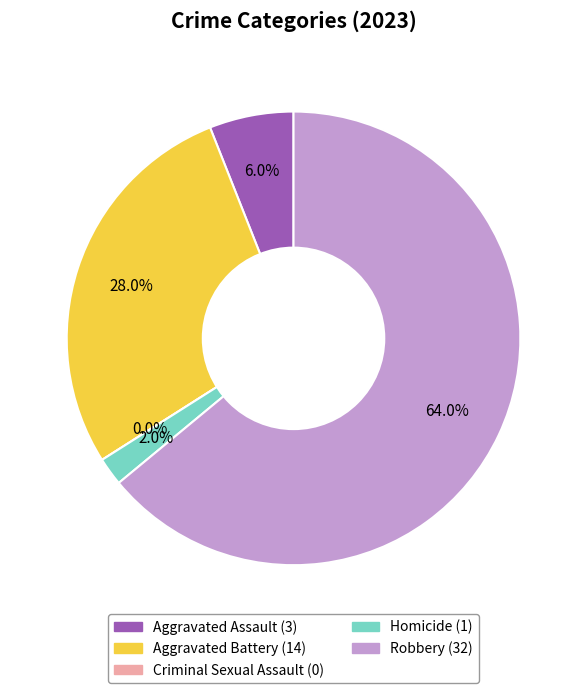

How many slices are in this pie chart?

5